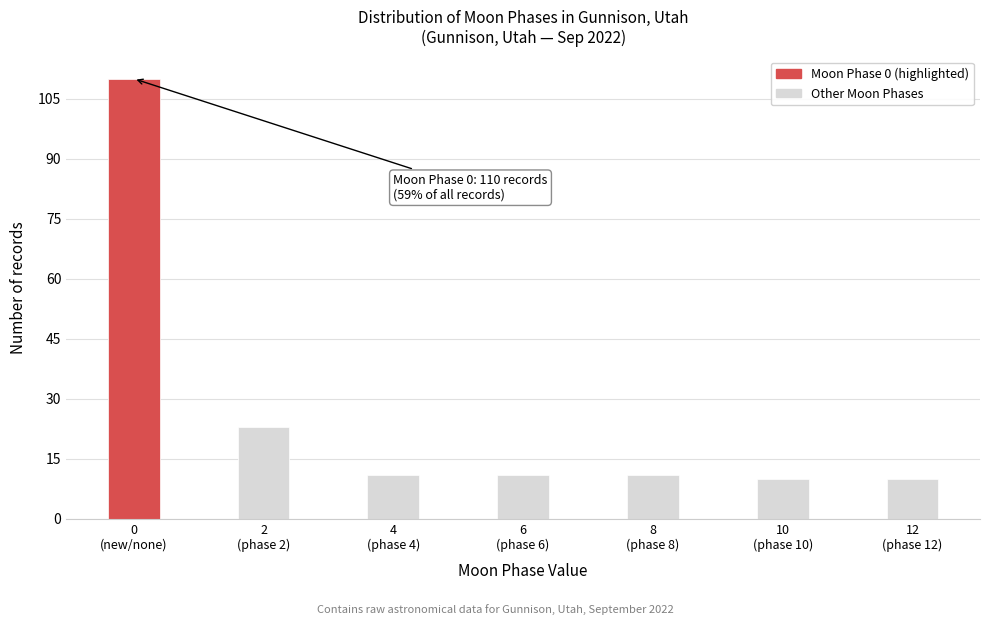

Reading right to left, transcribe all the data shown in this chart.

10	10	11	11	11	23	110